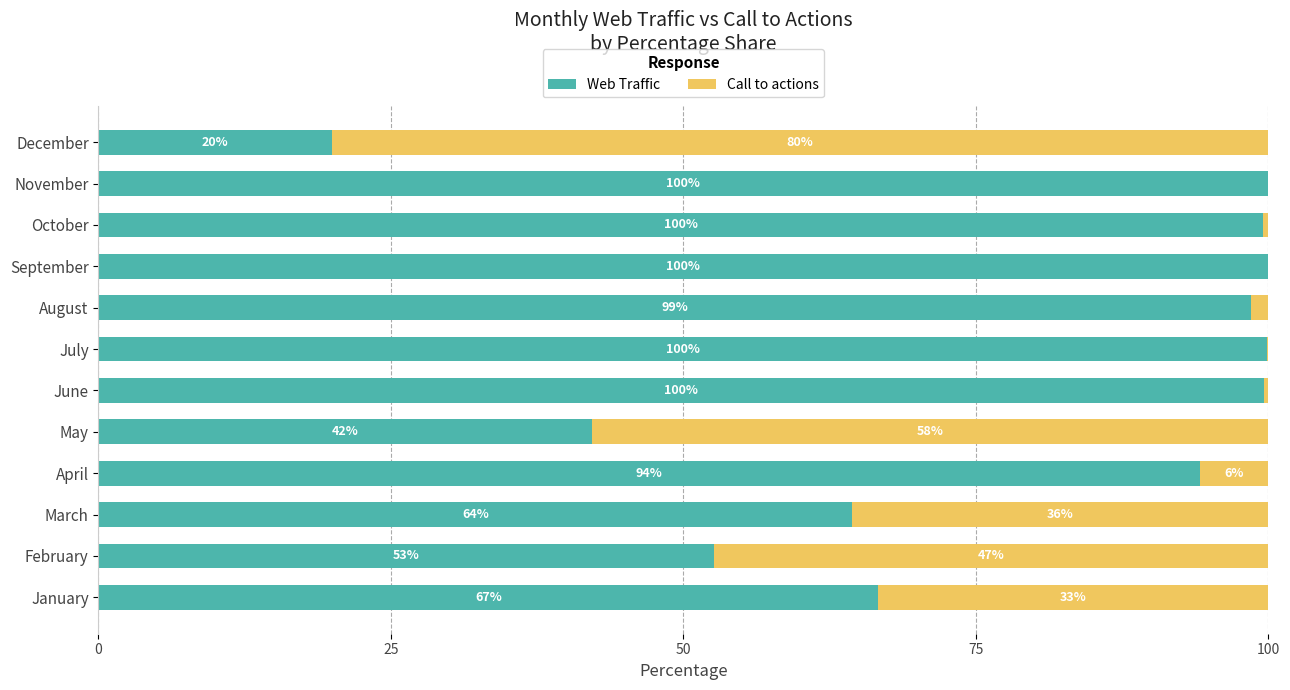

What is the highest value of the Web Traffic series?

99.9